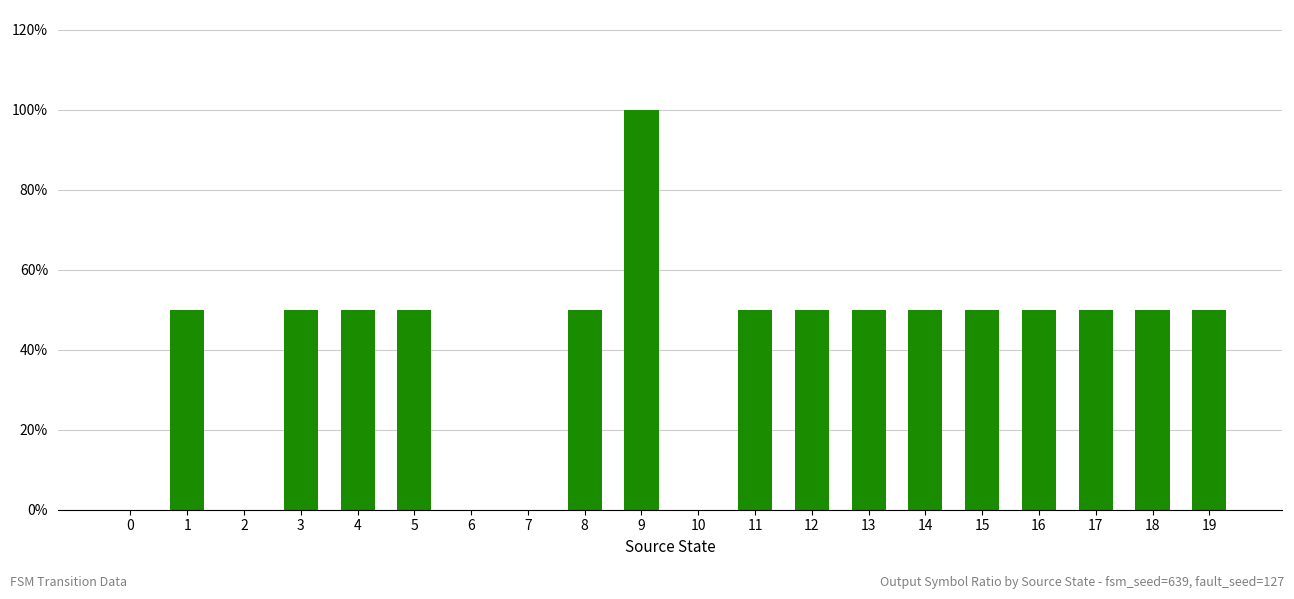

The value at 2 is 0.4. True or false?

False